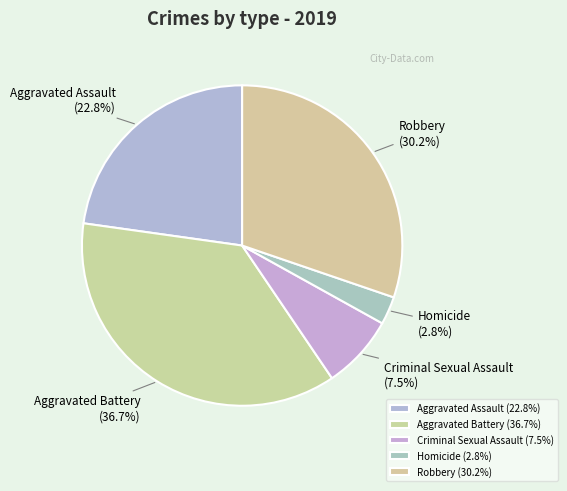

To the nearest percent, what portion does Robbery represent?

30%